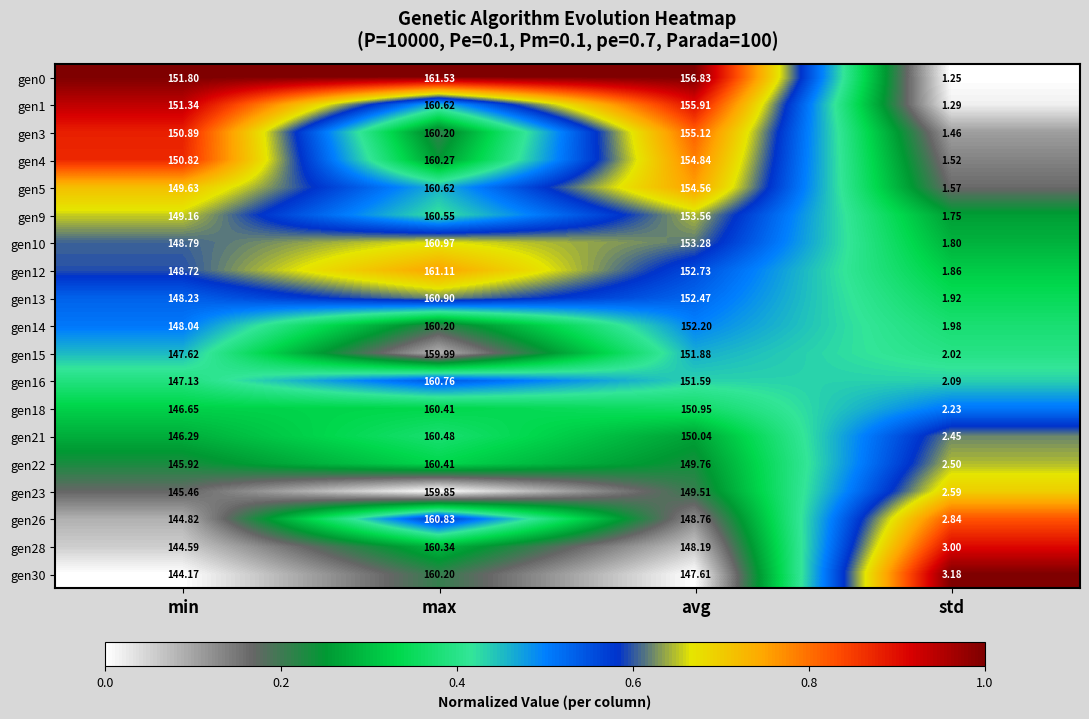

Which series changed the most between min and std?

gen0